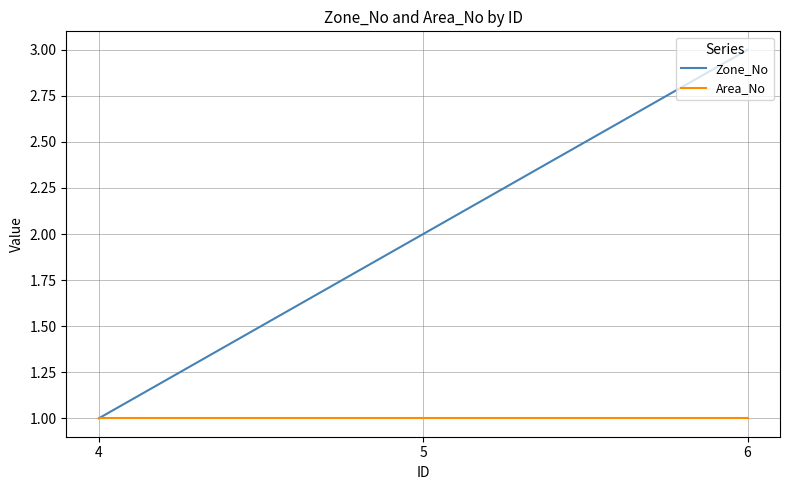

True or false: Area_No has a value of 1 at 6.

True